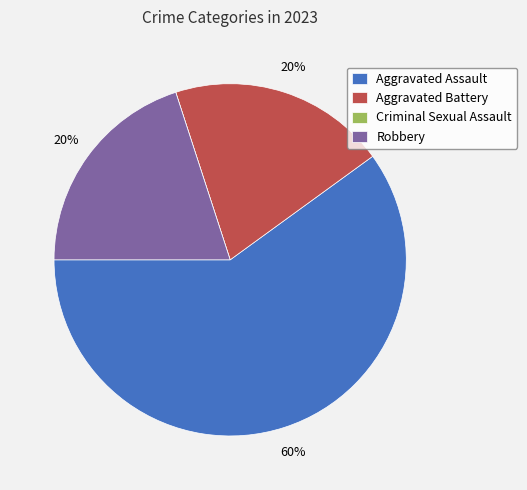

To the nearest percent, what portion does Aggravated Assault represent?

60%